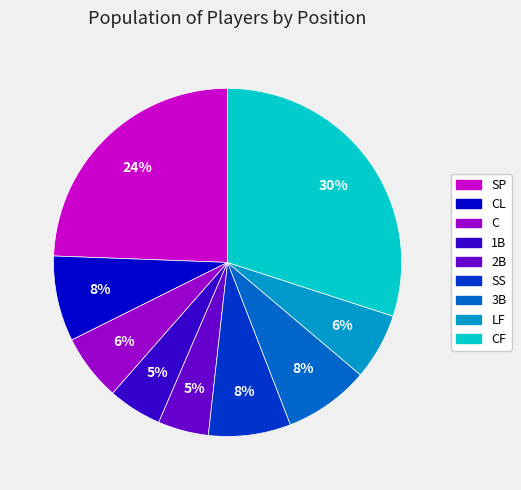

Is it true that 1B is 13% of the pie?

False